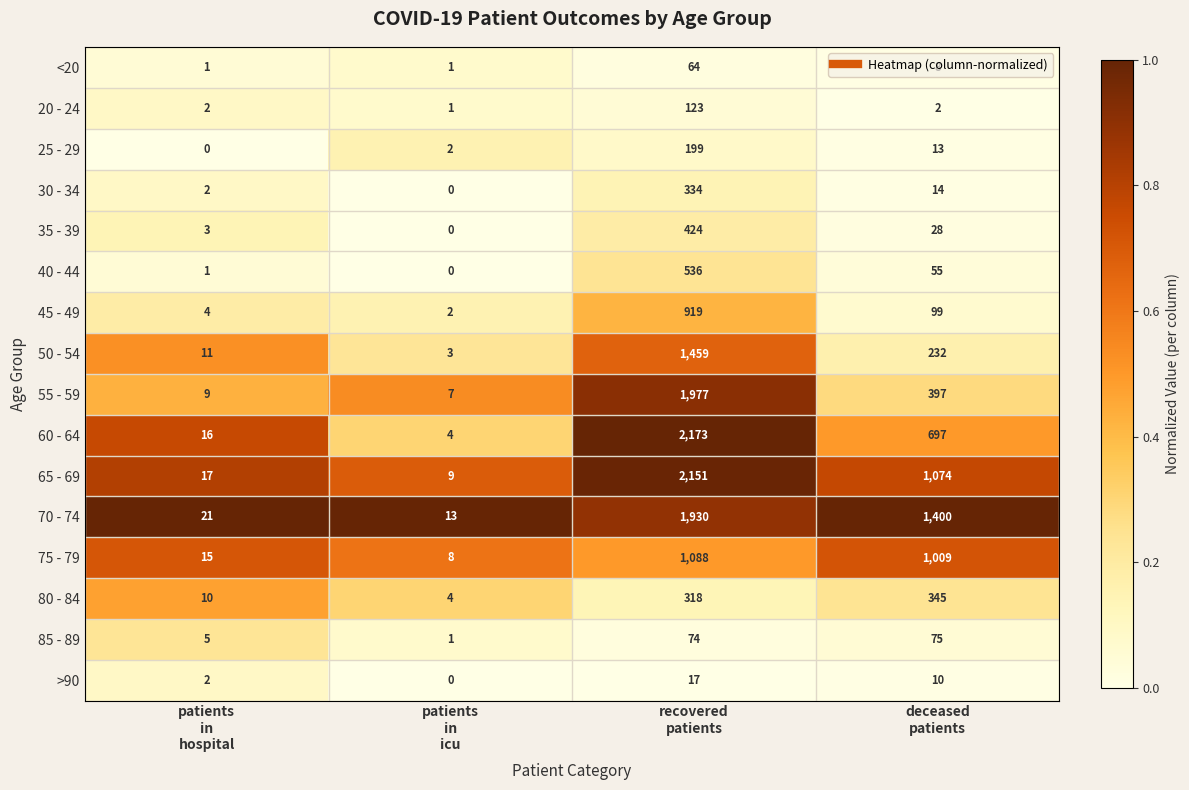

Count the <20 values in the range 1 to 64.

4